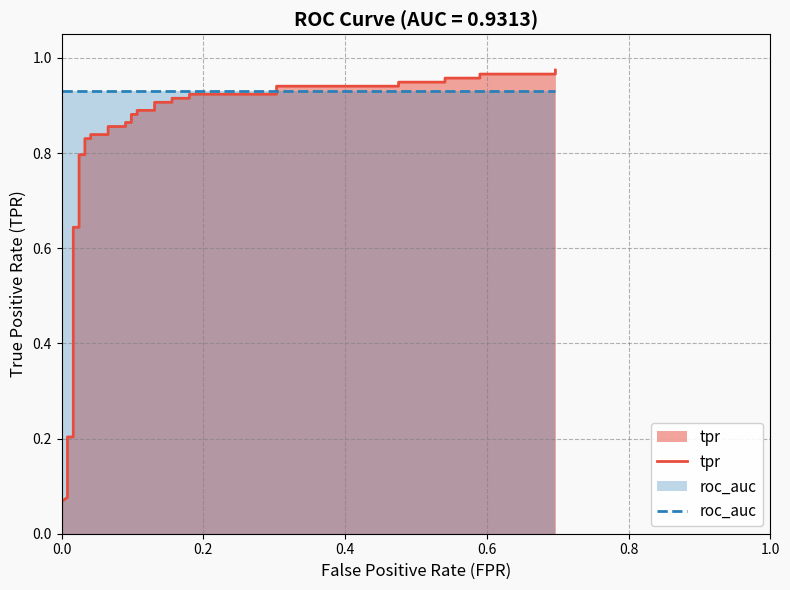

How many lines are shown in the chart?

2